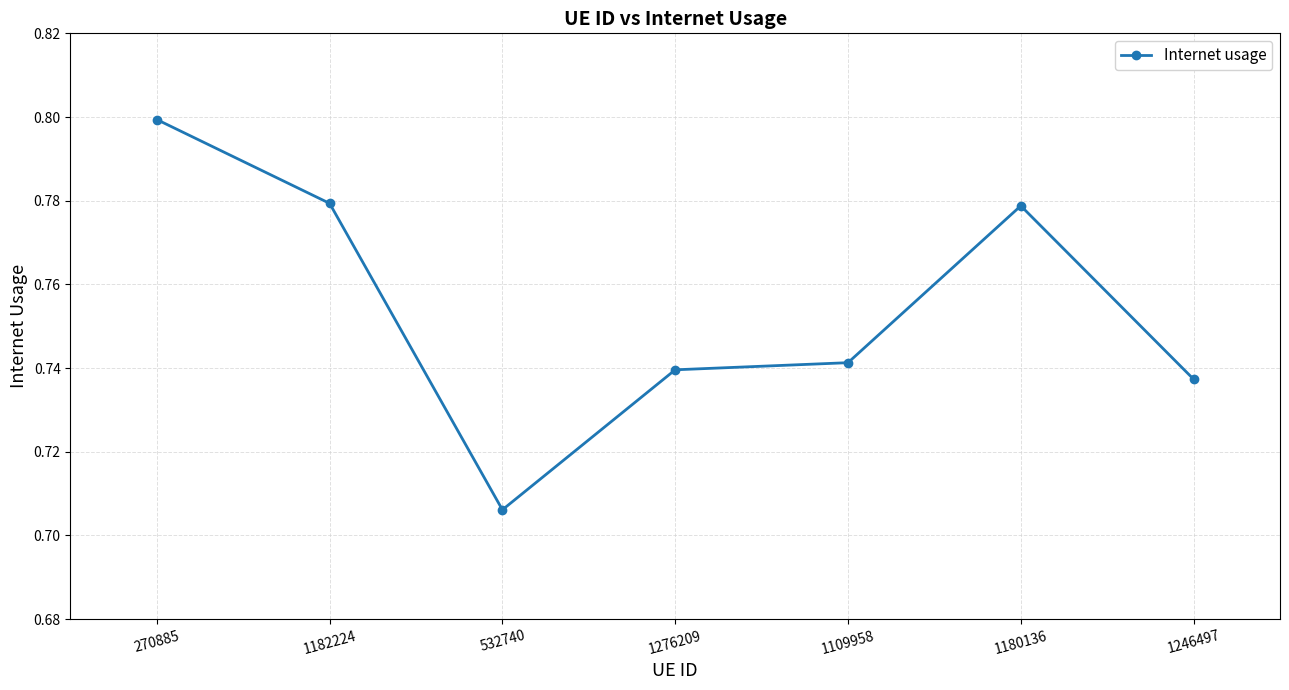

Does the chart display data point markers on the line(s)?

Yes